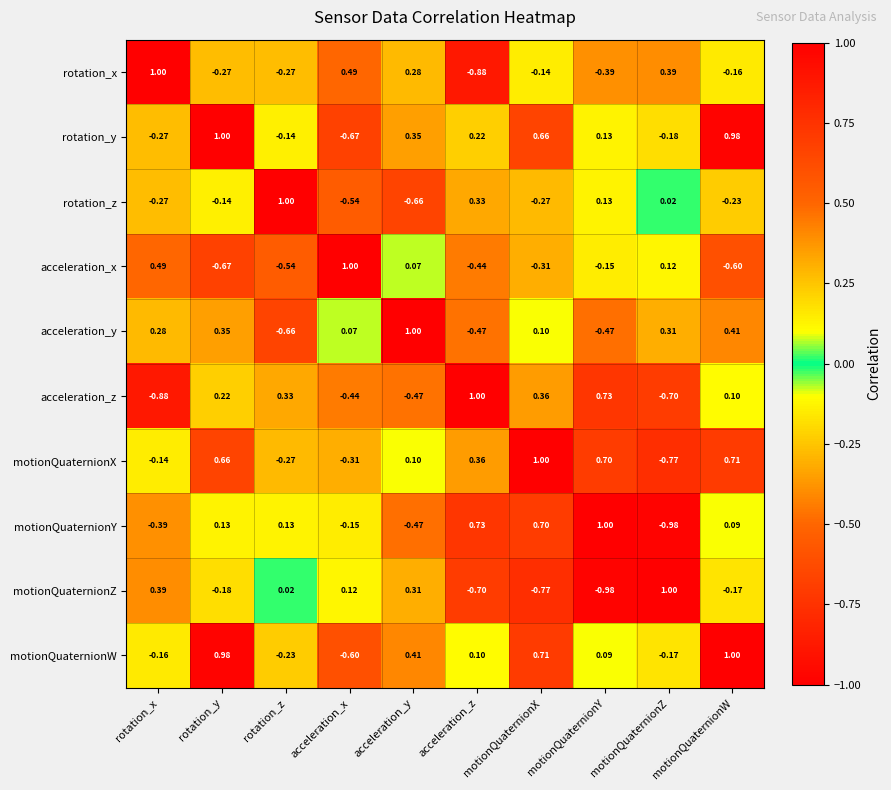

List the labels in order of acceleration_x value, smallest first.

rotation_y, motionQuaternionW, rotation_z, acceleration_z, motionQuaternionX, motionQuaternionY, acceleration_y, motionQuaternionZ, rotation_x, acceleration_x